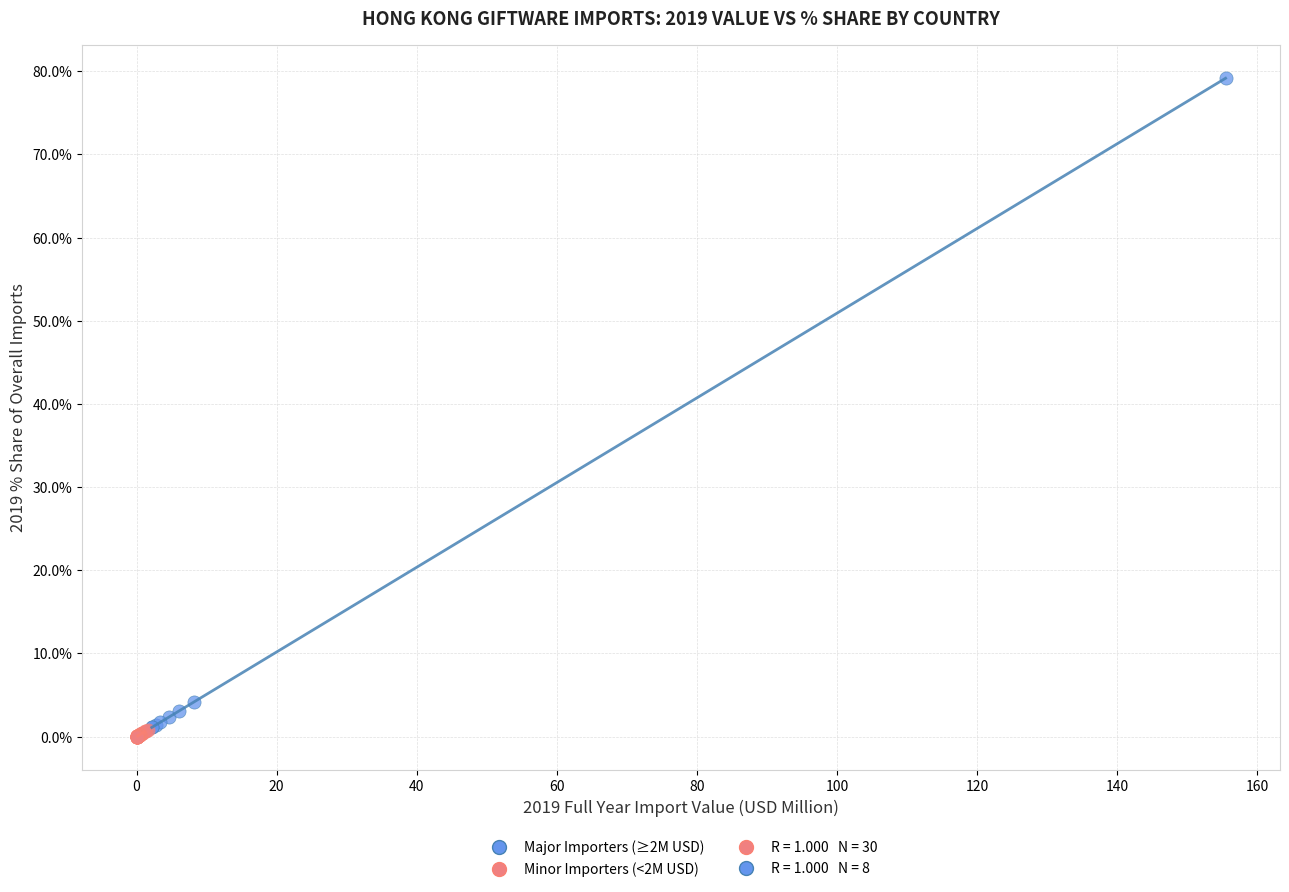

Which series has the largest Y range (max minus min)?

Major Importers (≥2M USD)